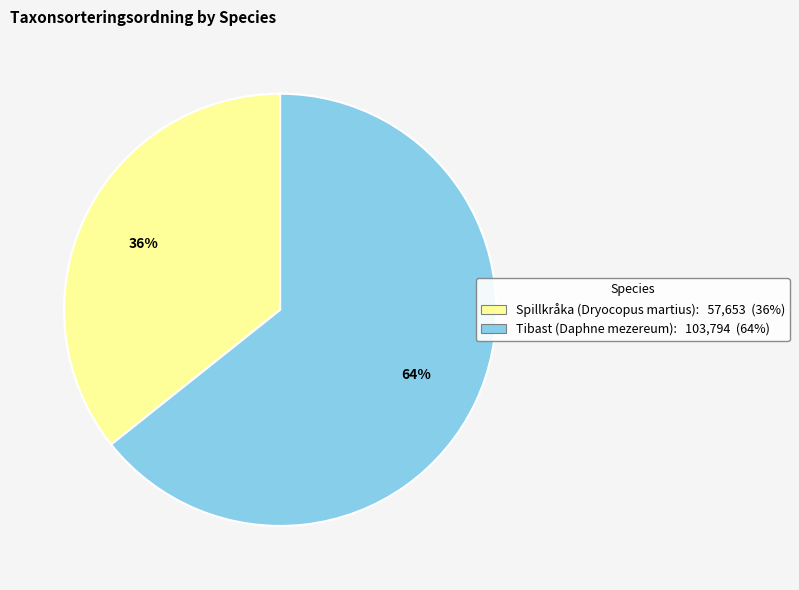

To the nearest percent, what is the combined percentage of Tibast (Daphne mezereum) and Spillkråka (Dryocopus martius)?

100%